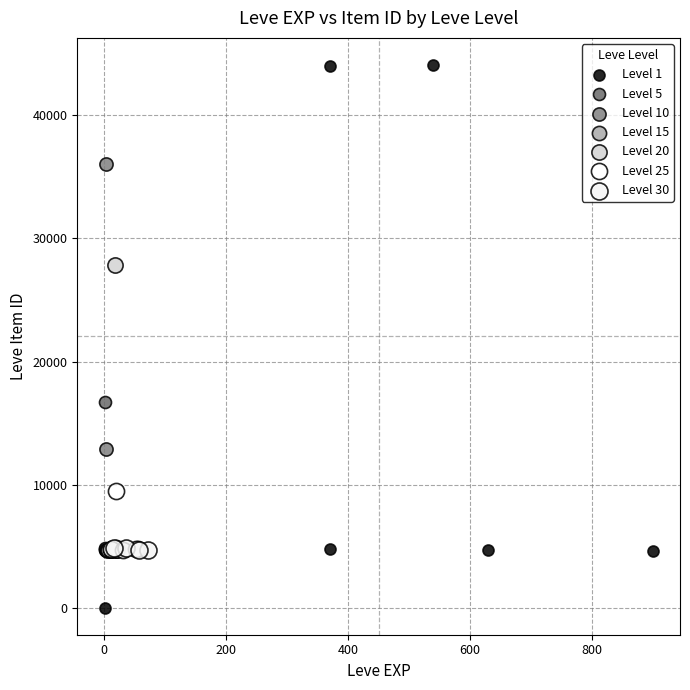

Which series has the widest spread of Y values?

Level 1